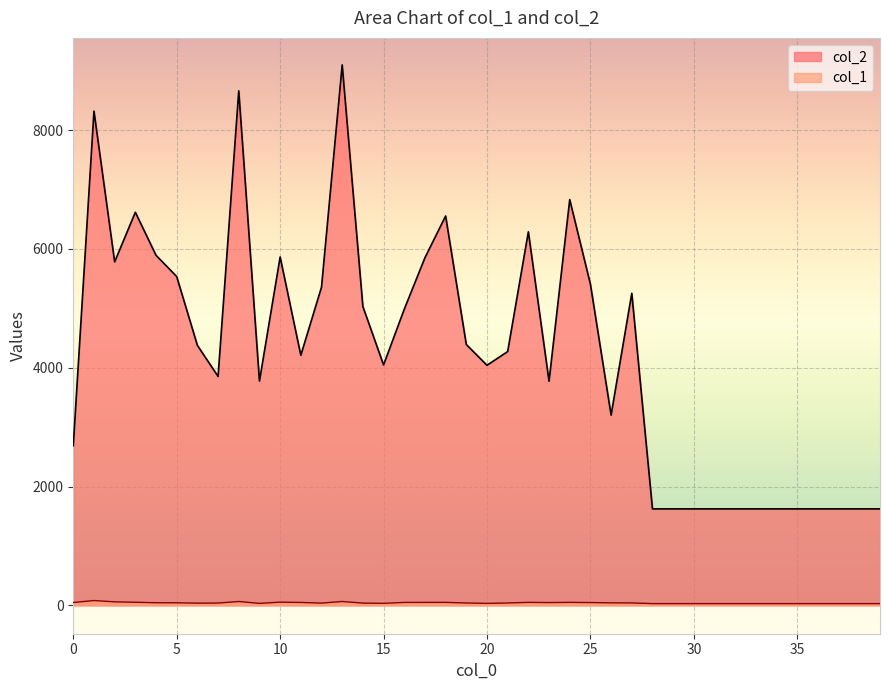

Which category has the lowest value across all series?

28